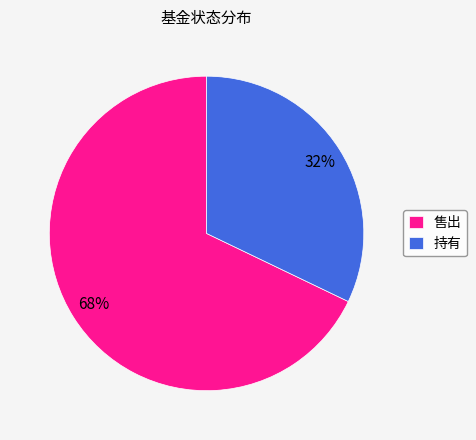

Does 售出 represent more than half of the total?

Yes